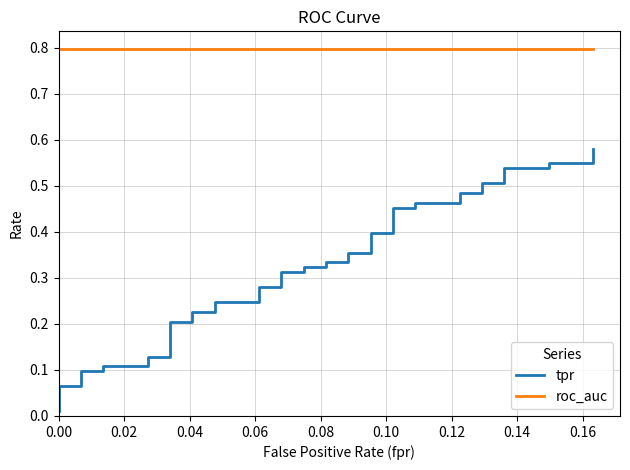

Is it true that tpr equals 0.0 at 0.00?

True